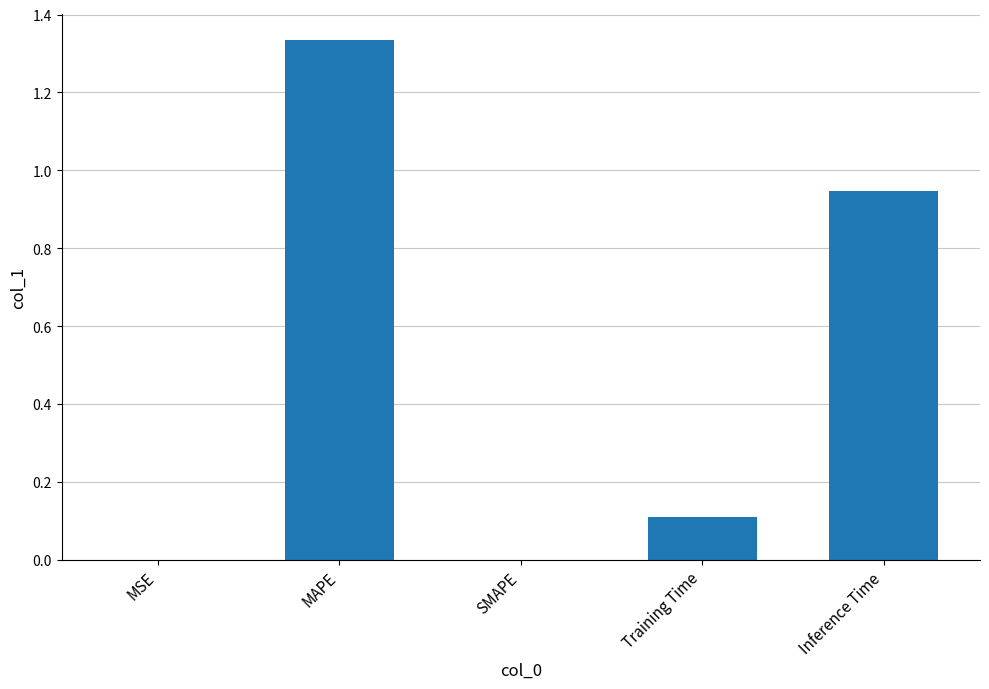

What is the difference between the values at Training Time and SMAPE?

0.1